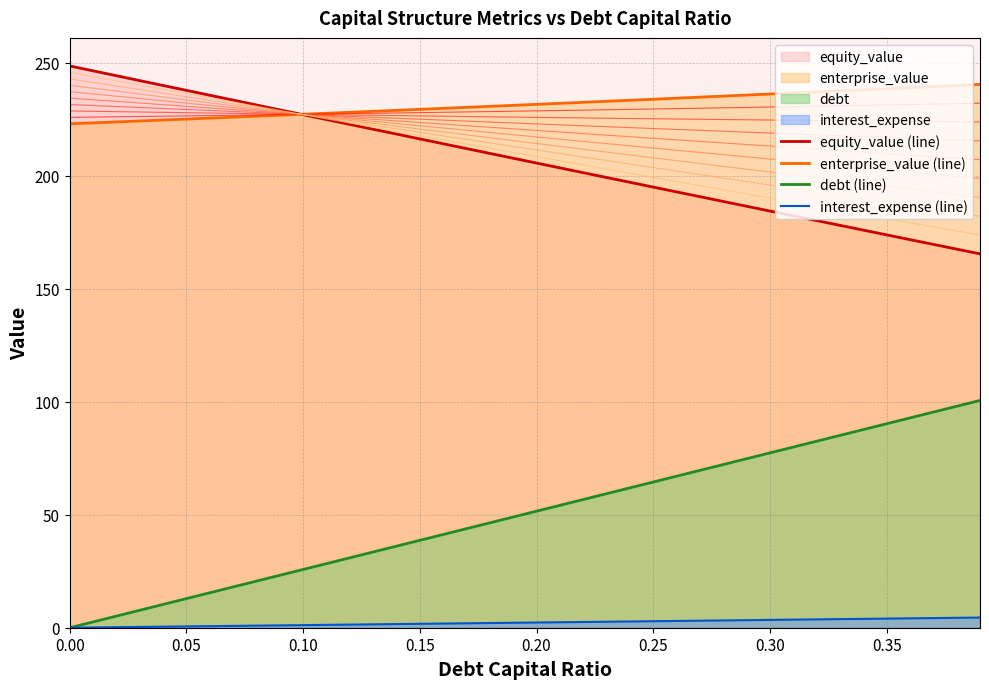

True or false: debt (line) has more than 0 points higher than both neighbors.

False